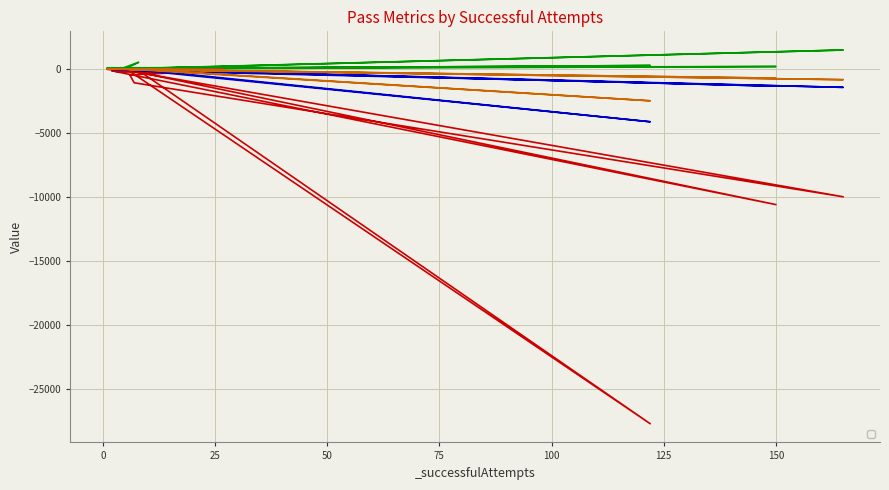

True or false: _totalAttempts and _removedBytes cross at least once.

True